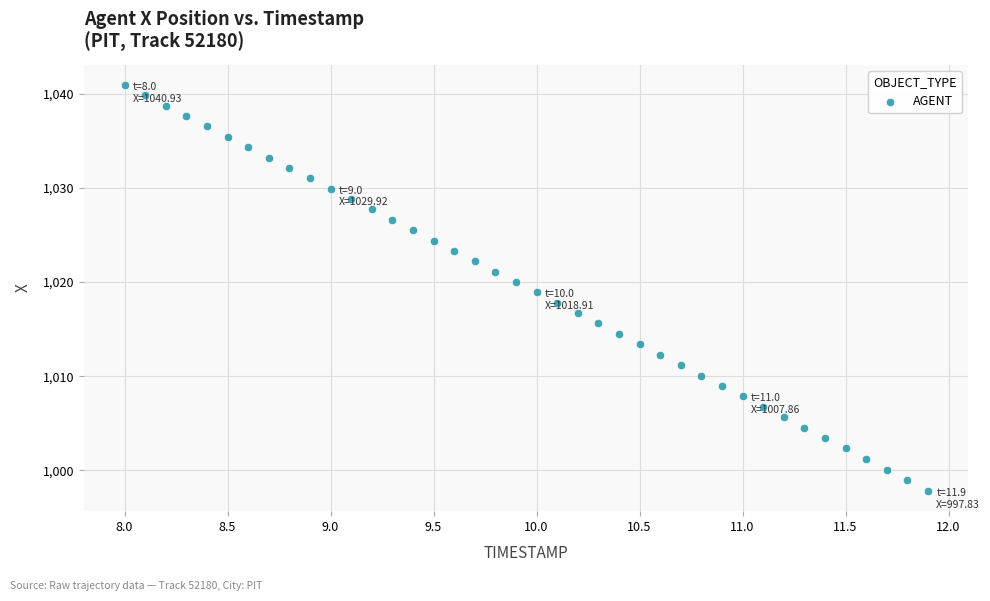

What is the range of Y values (max minus min)?

43.1